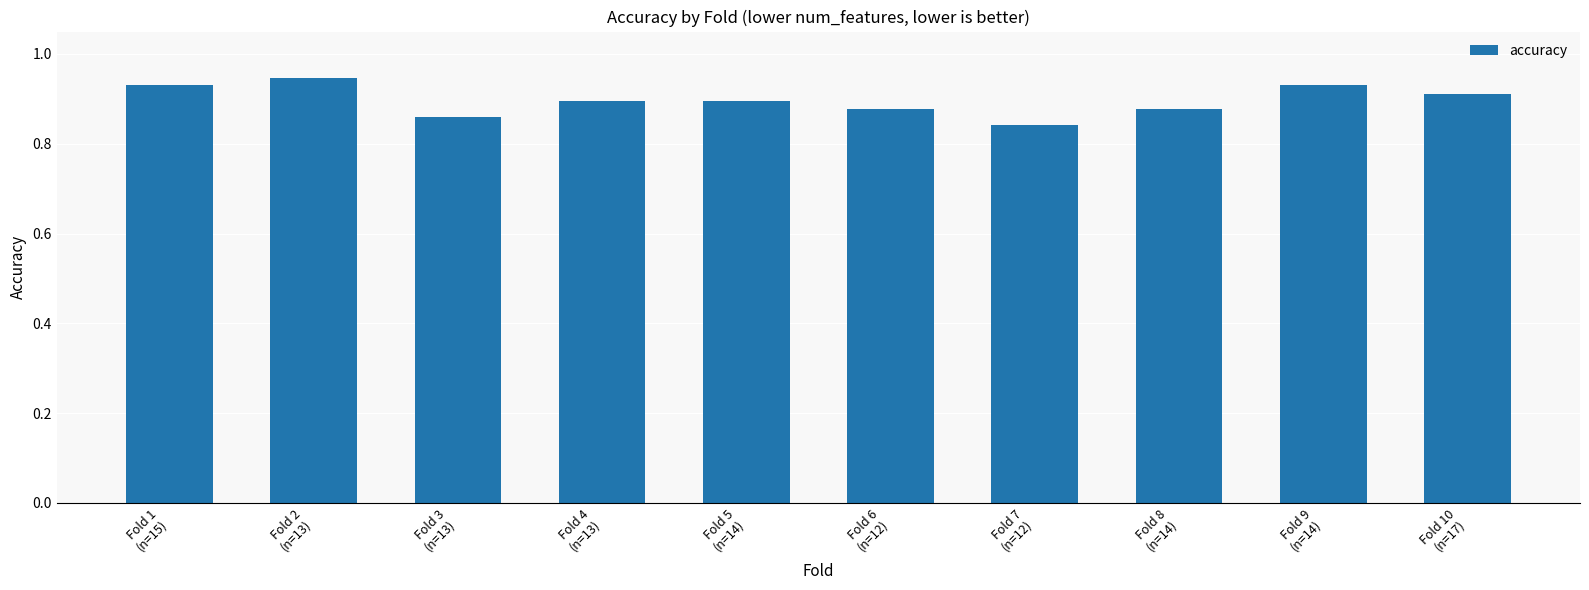

Count the values in the range 0 to 1.

10